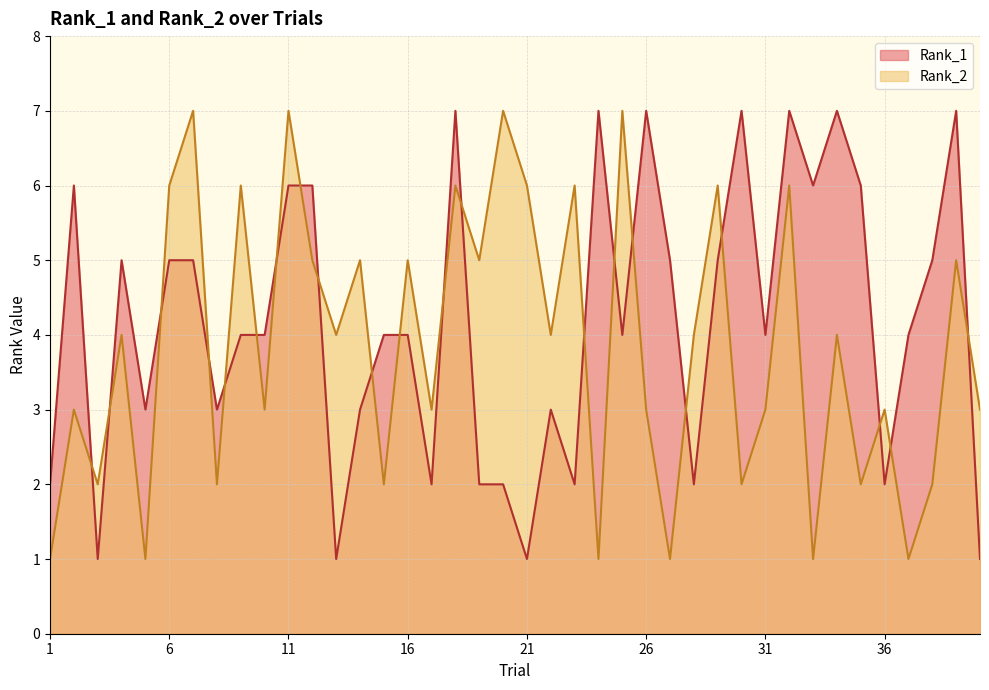

Which series has the widest spread of values?

Rank_1